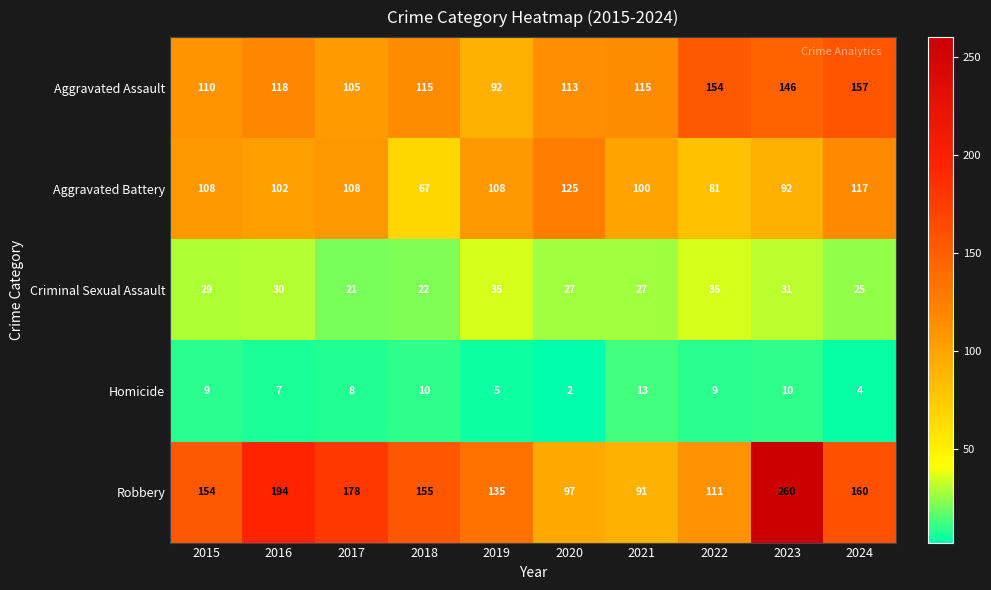

The value of Aggravated Battery at 2017 is 25. True or false?

False